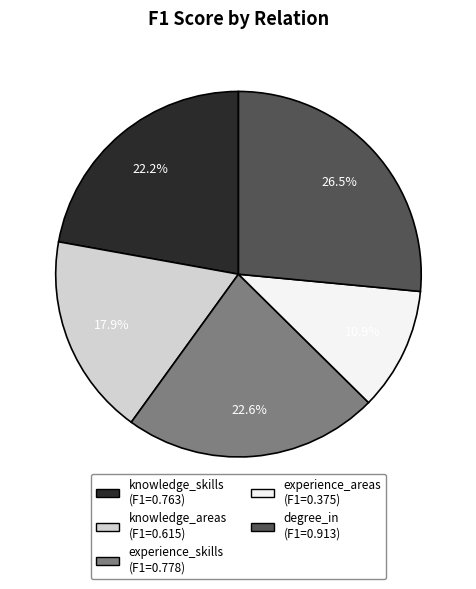

To the nearest percent, what is the average slice percentage?

20%